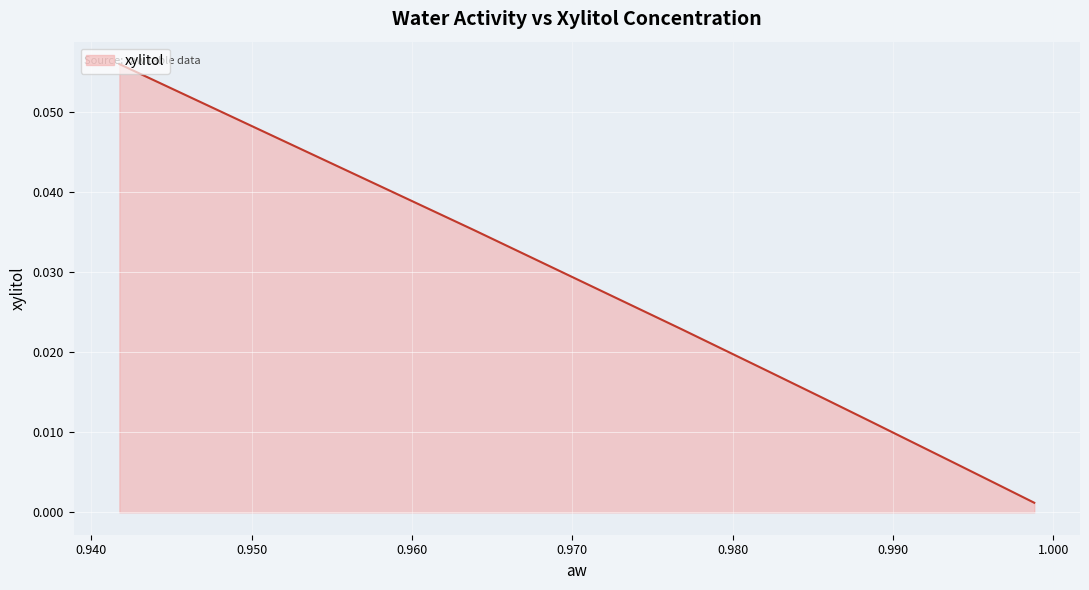

True or false: the data shows 0.0 at 0.991121027.

False